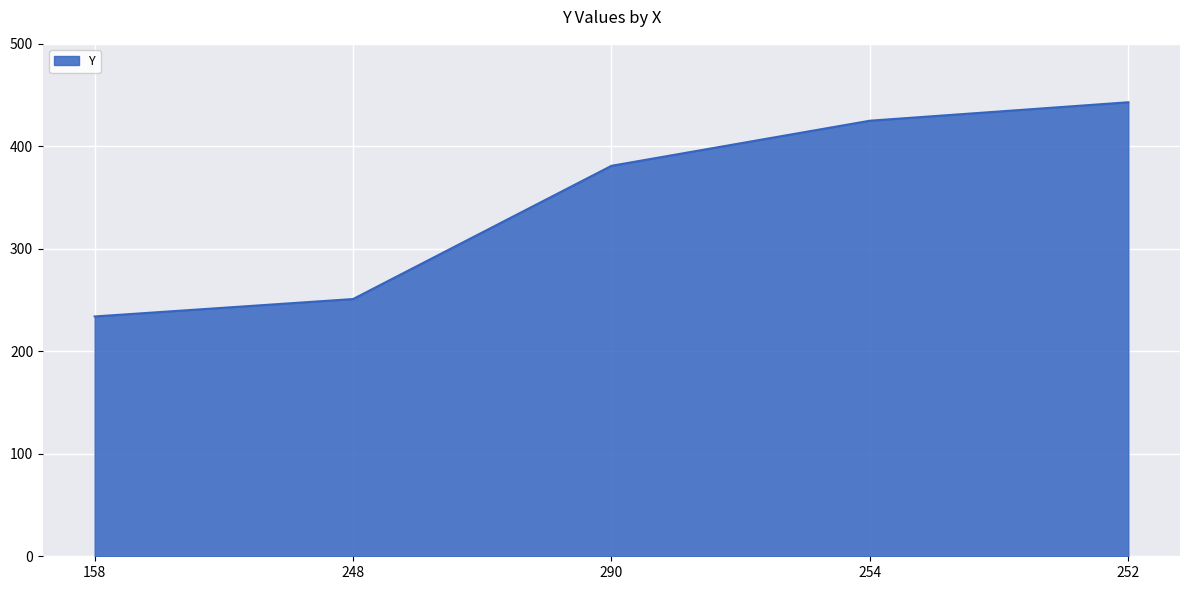

What is the greatest value displayed?

443